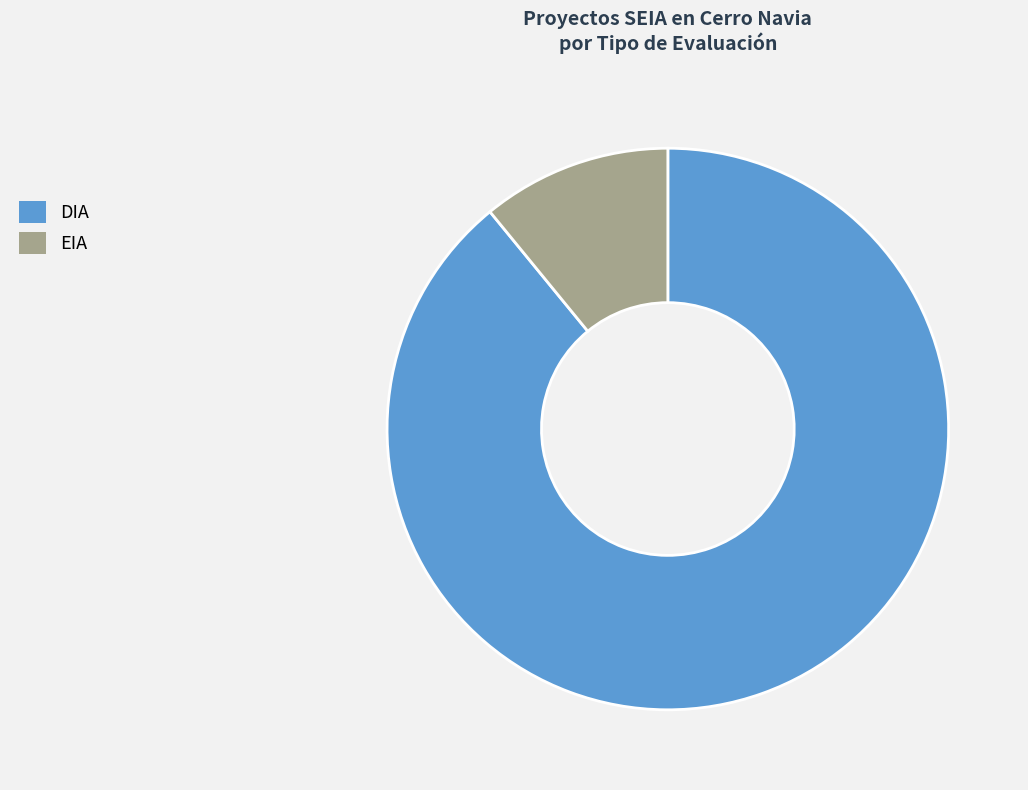

Which category accounts for the majority?

DIA